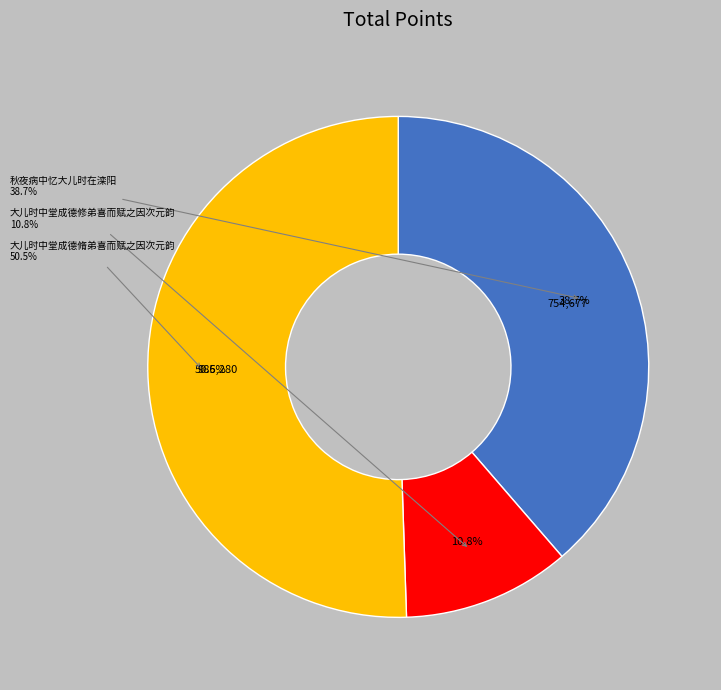

How much of the chart is everything except 秋夜病中忆大儿时在滦阳?

61.3%